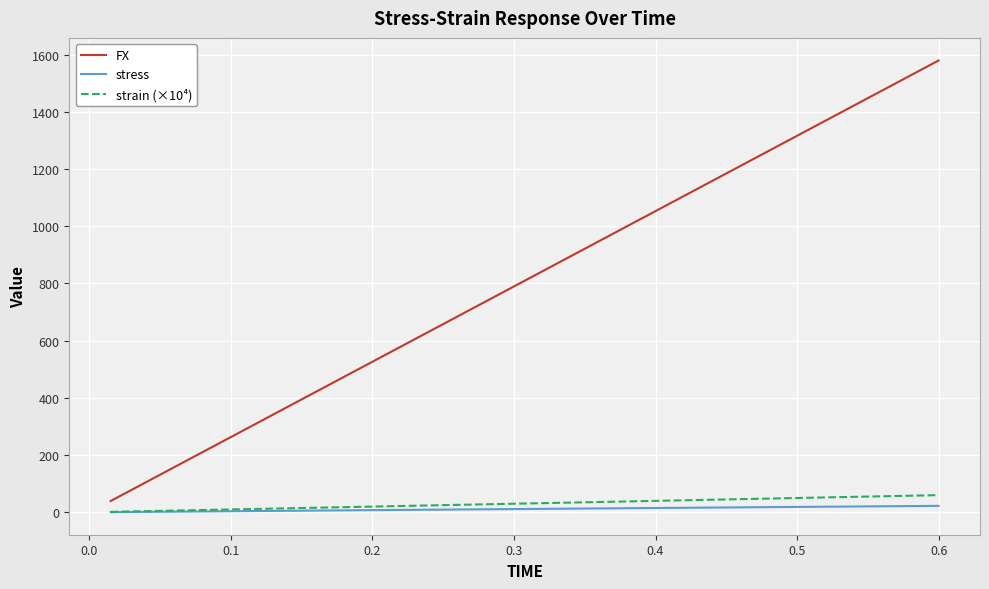

Which series has the largest total across all categories?

FX